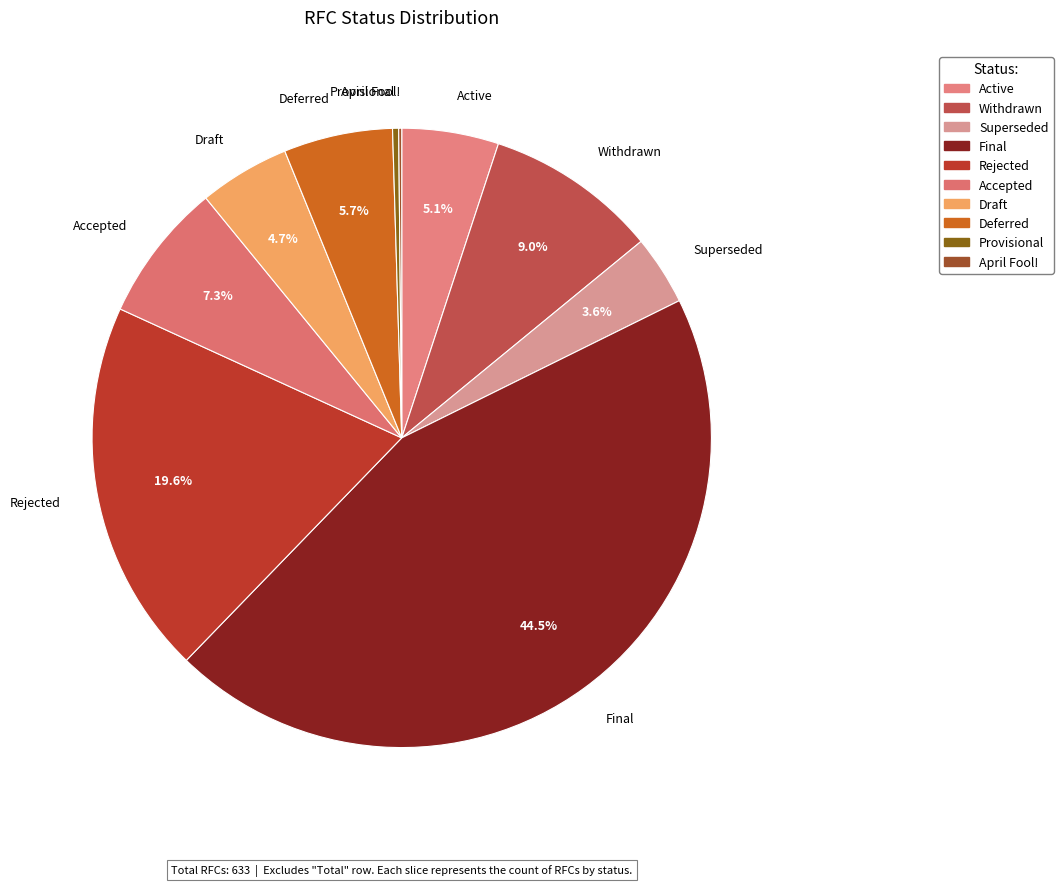

True or false: Deferred accounts for 1% of the total.

False